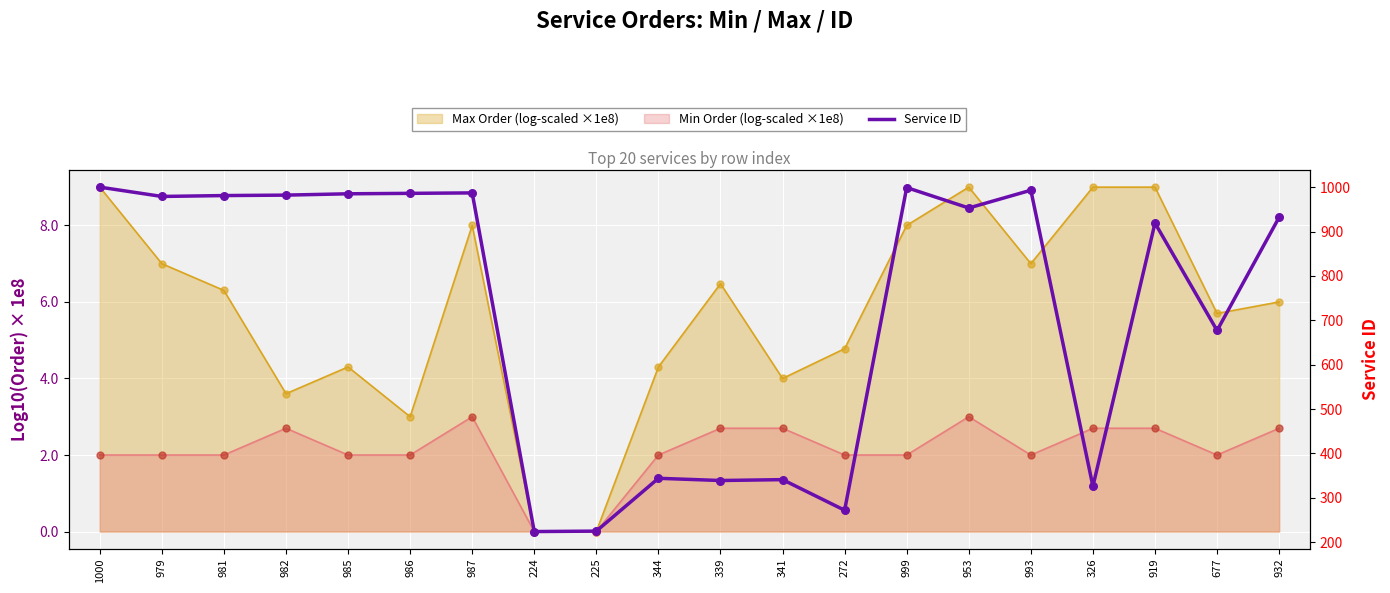

What is the ratio of the value at 272 to the value at 344?

0.8